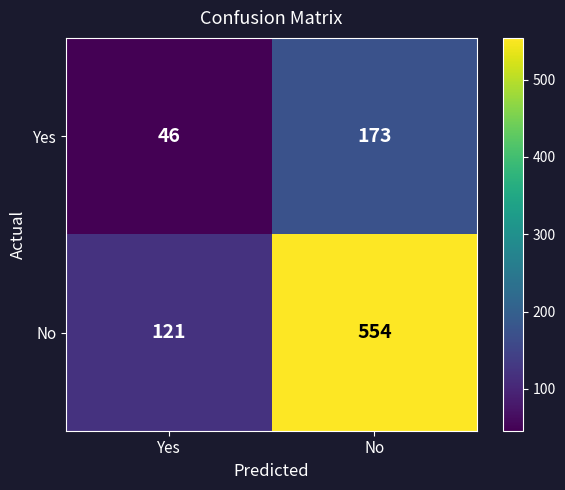

Where is No nearest to the value 337?

Yes